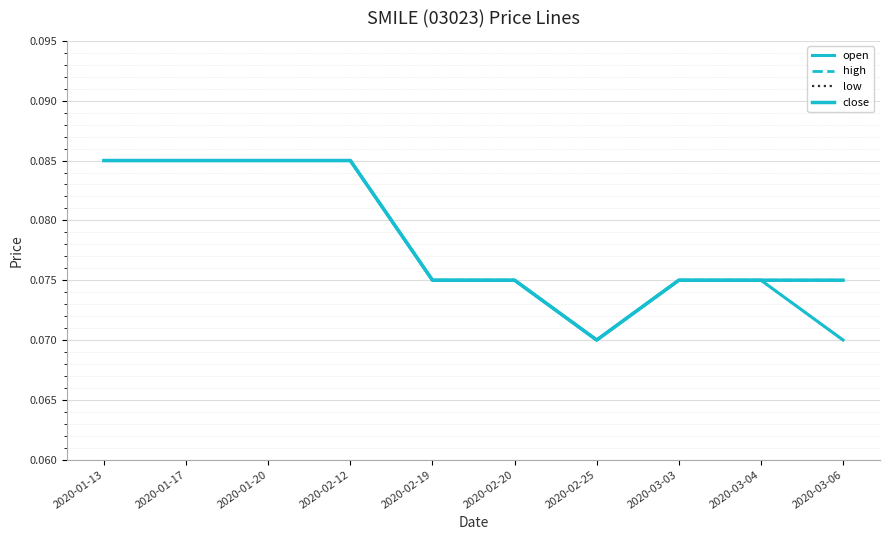

Rank the categories by open value from lowest to highest.

2020-02-25, 2020-03-06, 2020-02-19, 2020-02-20, 2020-03-03, 2020-03-04, 2020-01-13, 2020-01-17, 2020-01-20, 2020-02-12